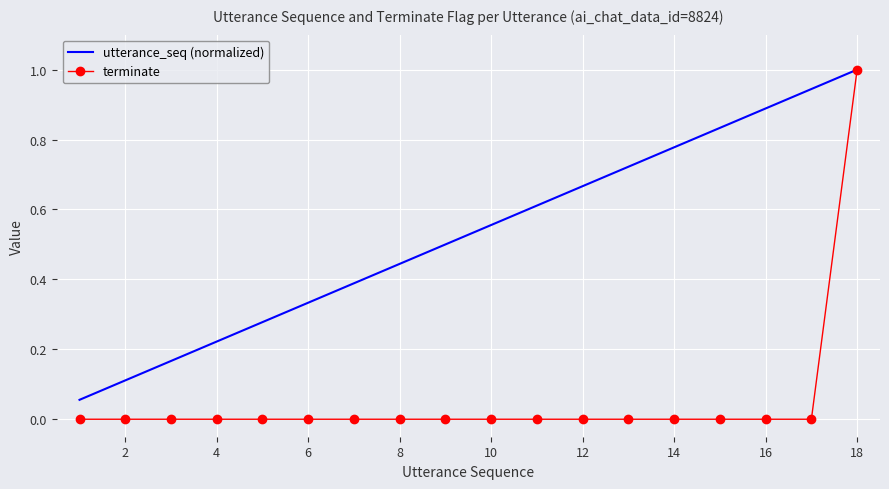

How many categories are shown in the chart?

18